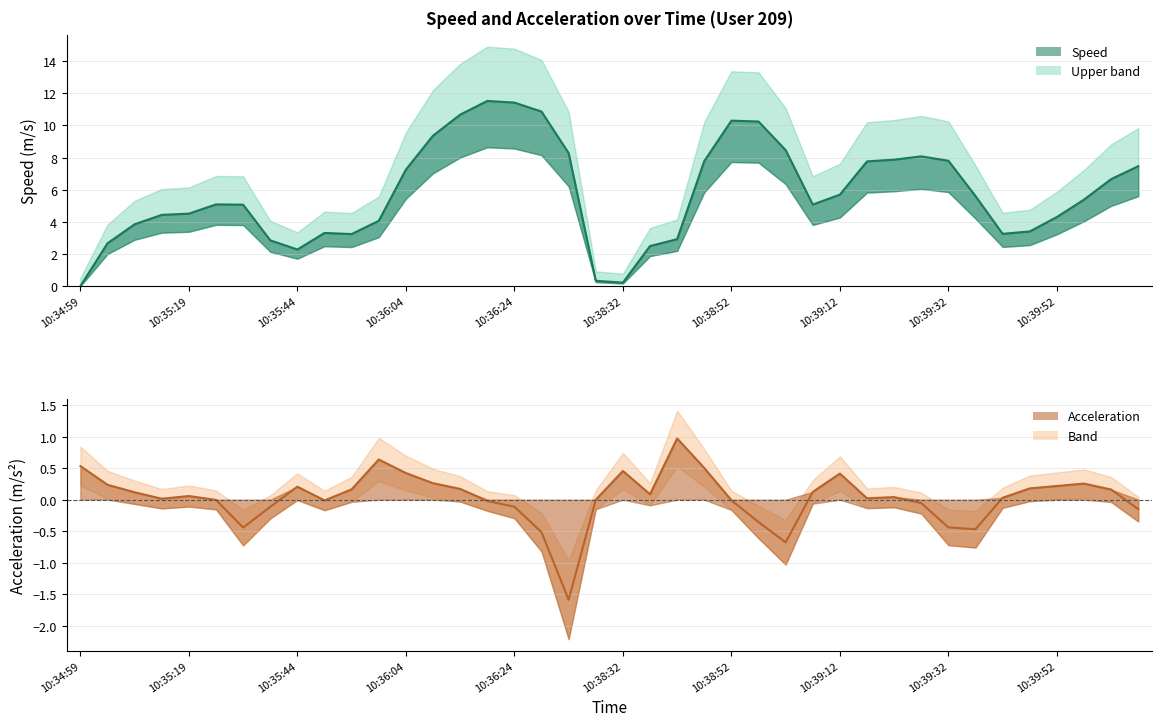

True or false: speed line has more than 2 interior local peaks.

True